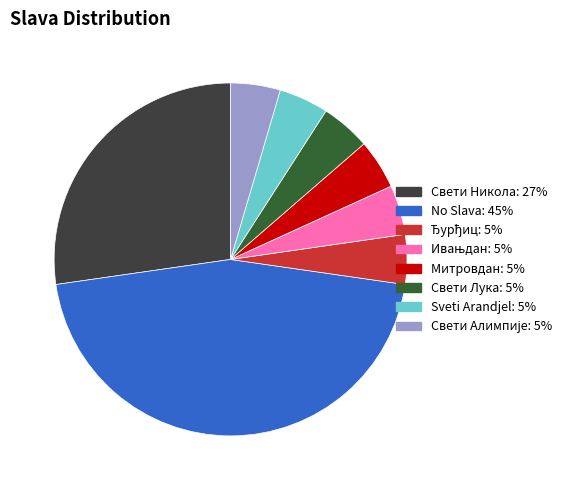

Is there a majority slice in this chart?

No